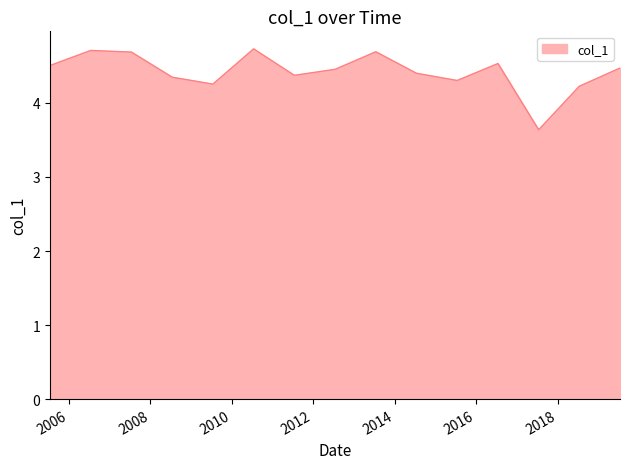

Count the number of categories in the chart.

15